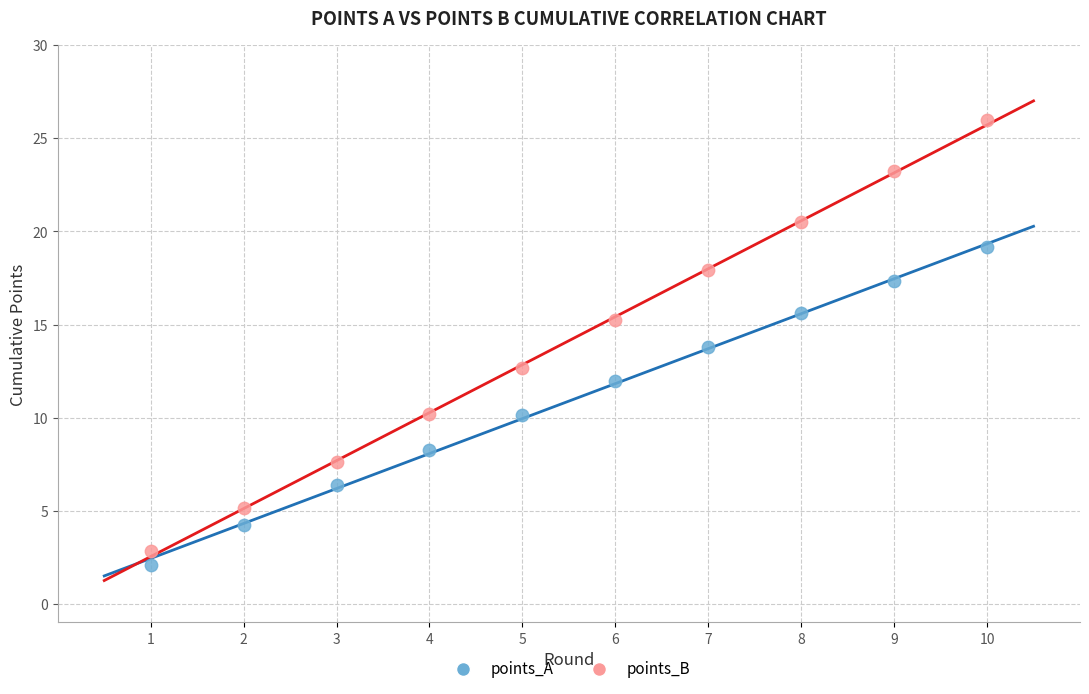

Across all data points, what is the range of X values (max minus min)?

9.0